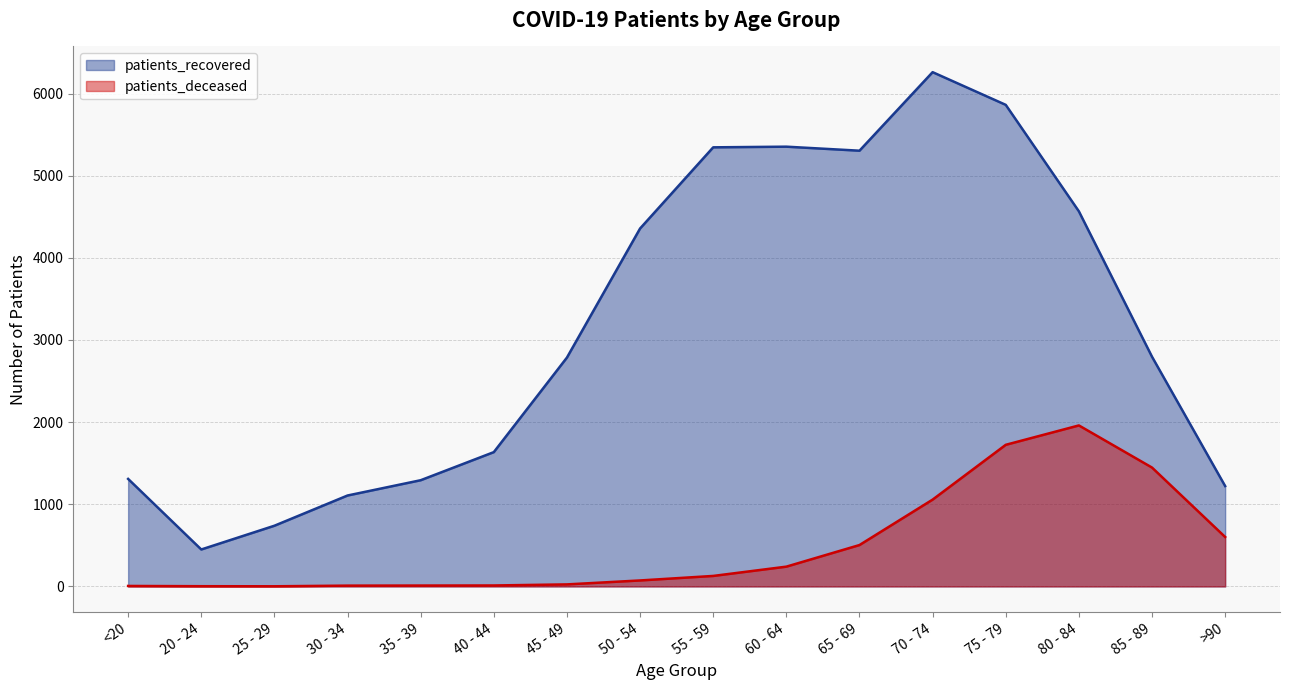

True or false: patients_deceased and patients_recovered cross at least once.

False